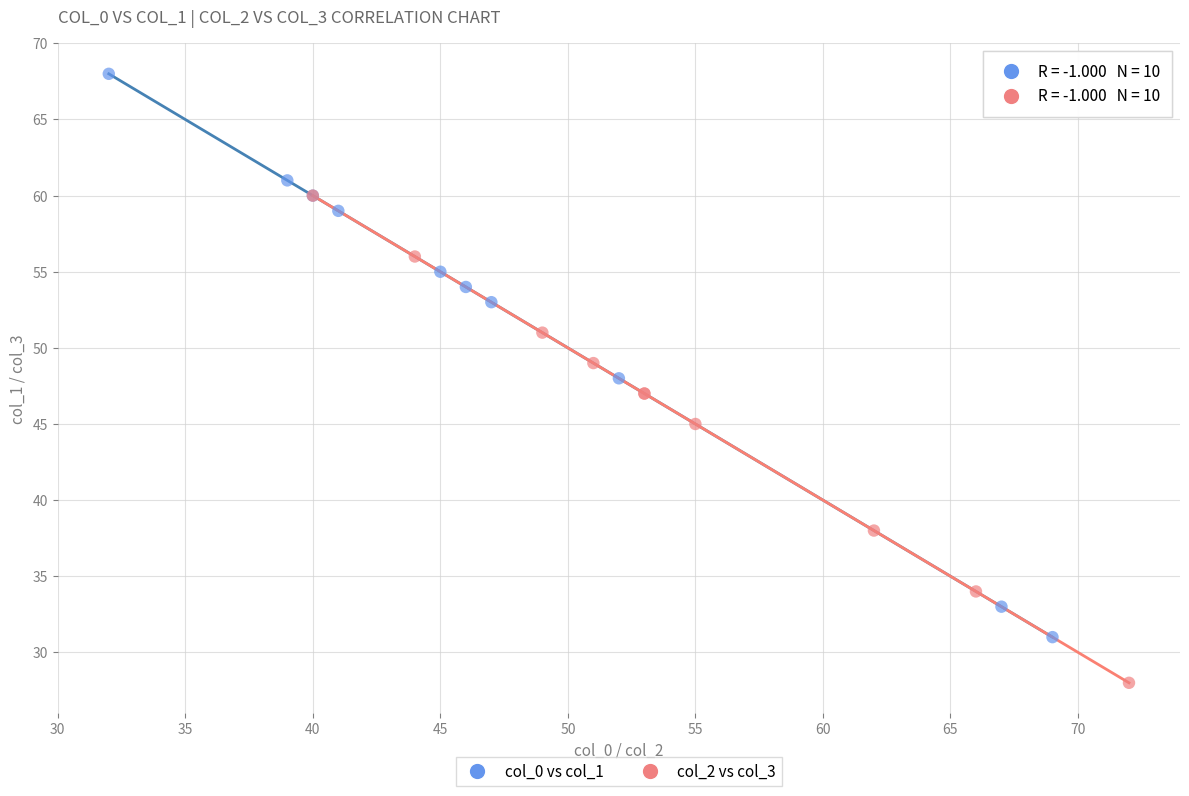

Which series contains the lowest Y value?

col_2 vs col_3